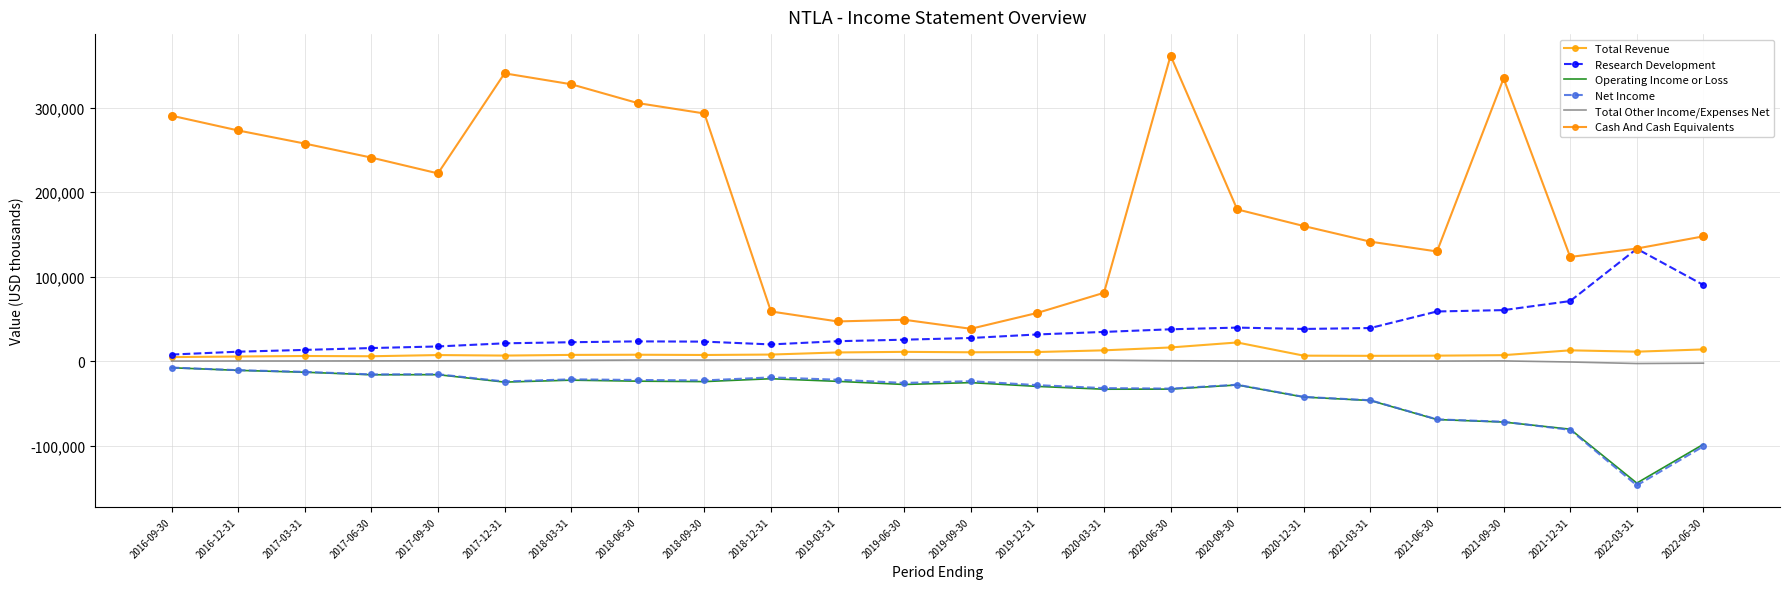

What is the total value across all series at 2021-09-30?

259200